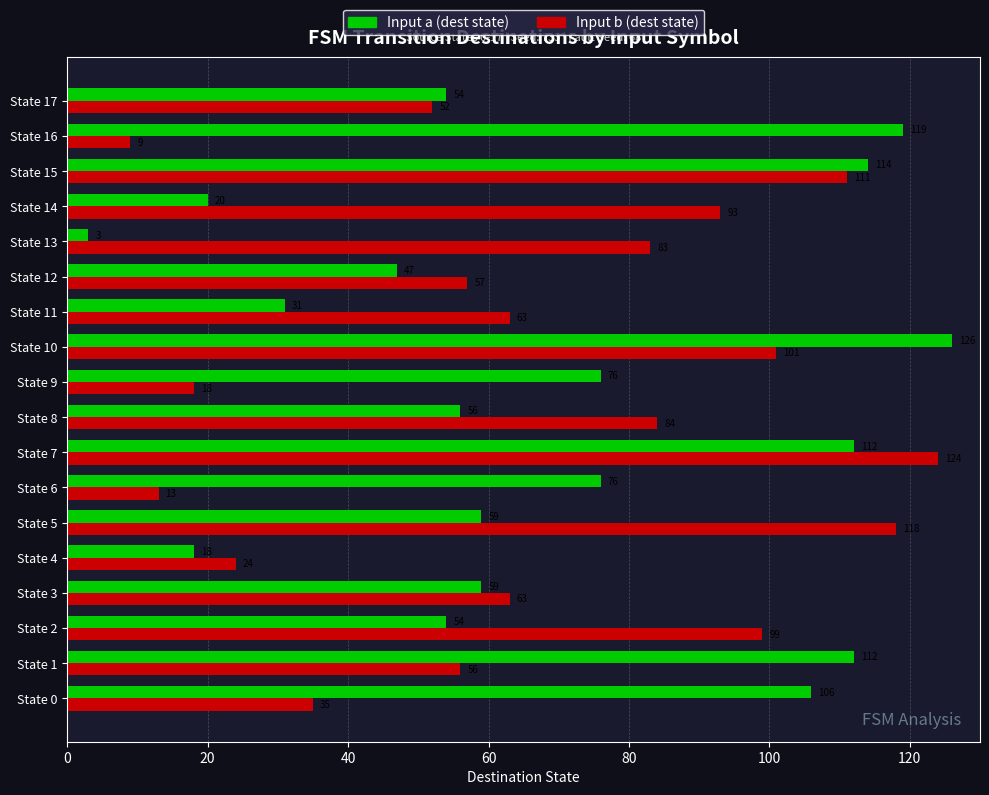

What is the sum of the Input b (dest state) values at State 1 and State 12?

113